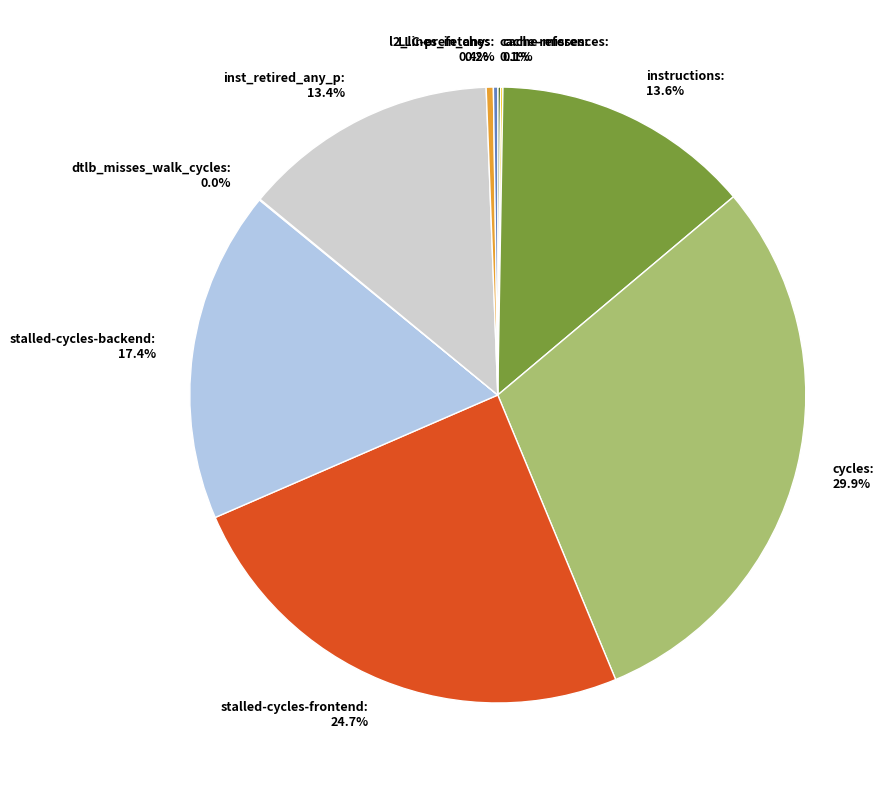

Between inst_retired_any_p: 13.4% and cycles: 29.9%, which is larger?

cycles: 29.9%